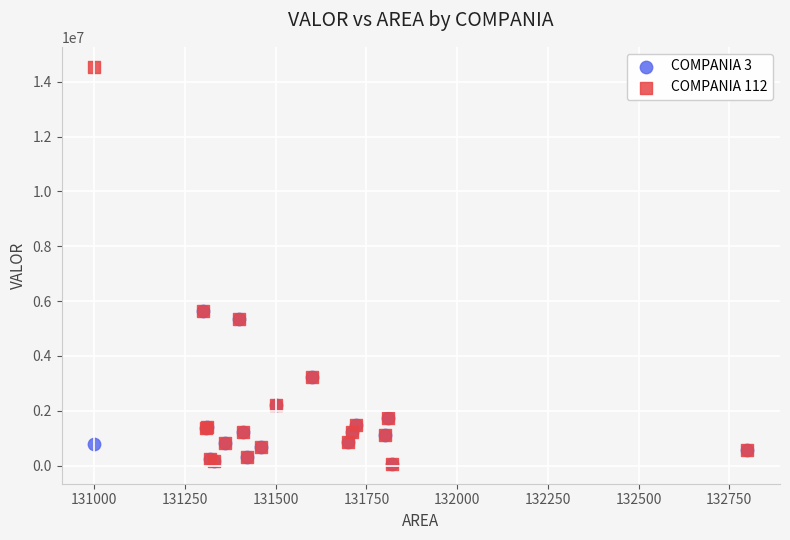

Which series has the largest Y range (max minus min)?

COMPANIA 112